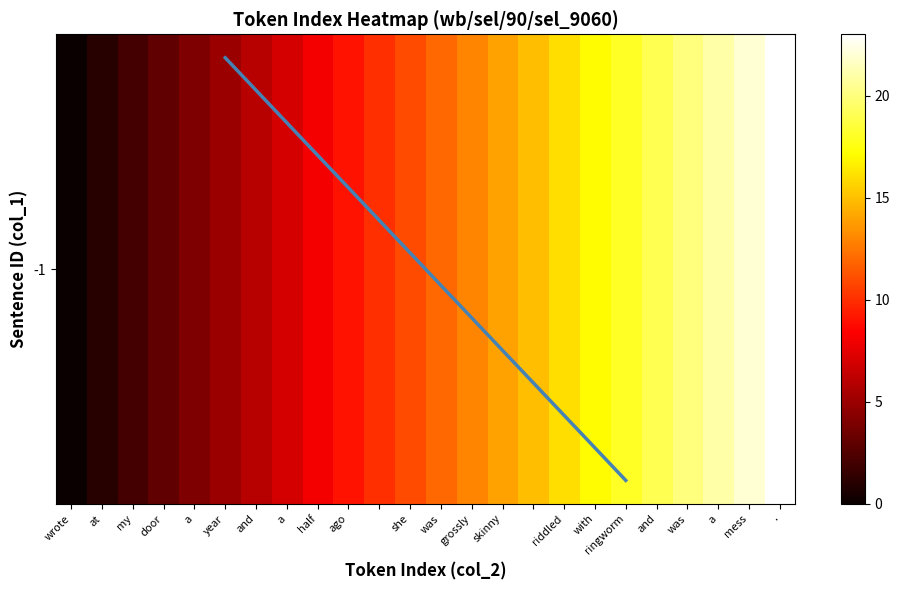

Which label corresponds to the largest value in the chart?

ringworm